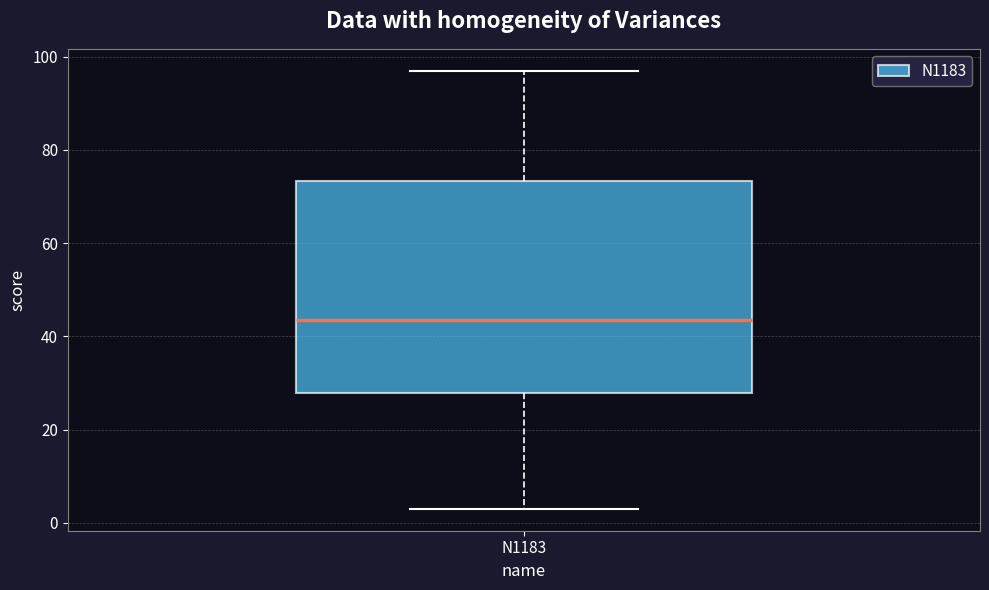

Where does the lower whisker of the box for N1183 end on the y-axis? The values are not printed on the chart, so give them approximately, as read against the axis.

4